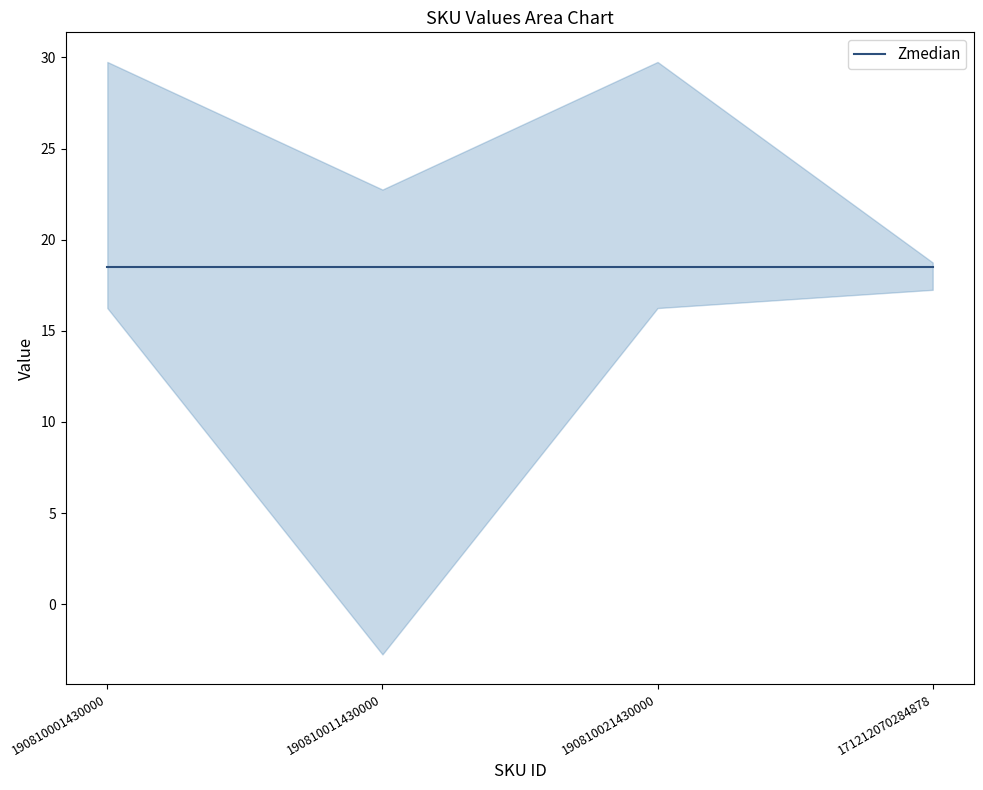

True or false: the data has more than 1 interior local peaks.

False